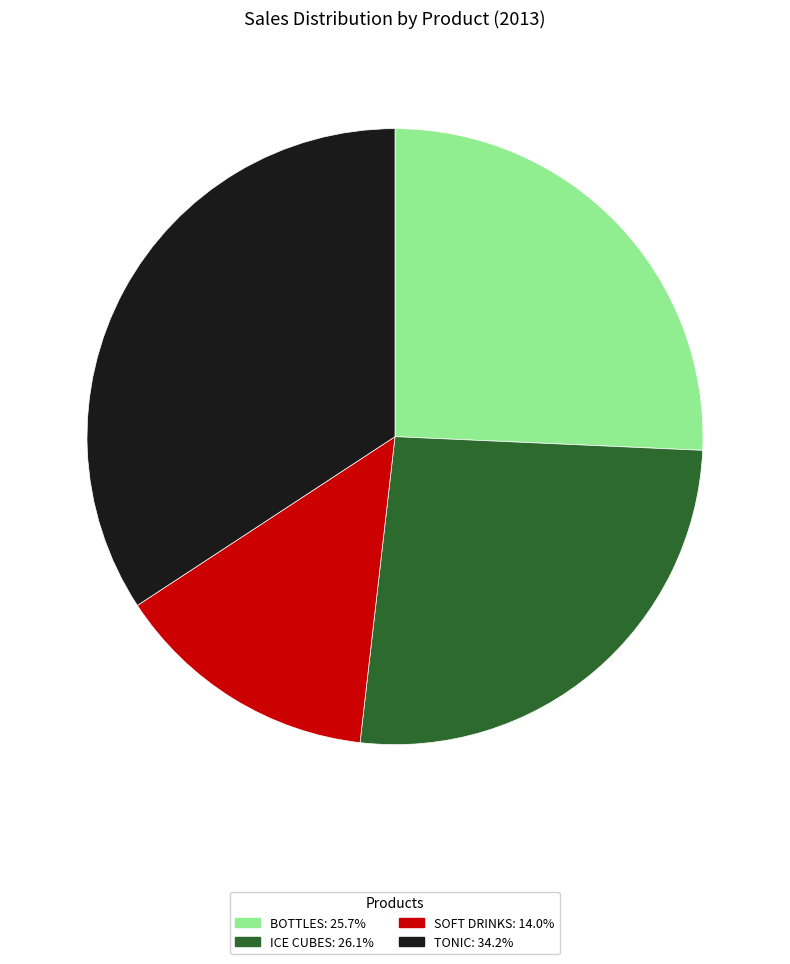

Is the sum of BOTTLES and SOFT DRINKS greater than half?

No